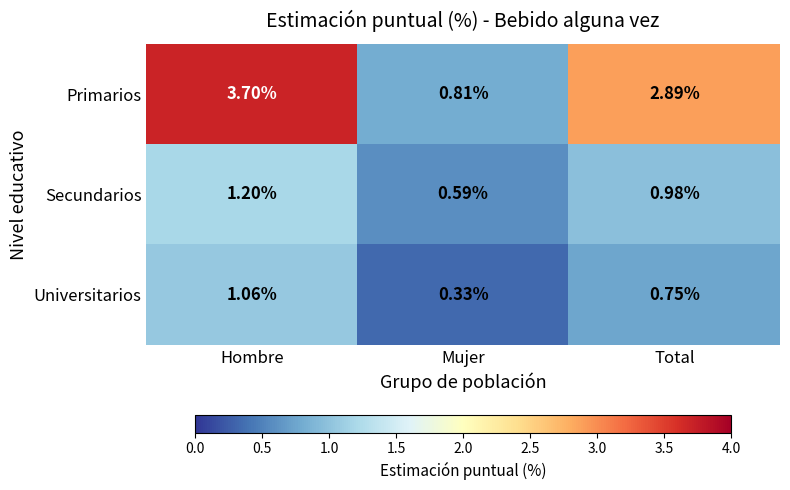

Which series has the largest total across all categories?

Primarios